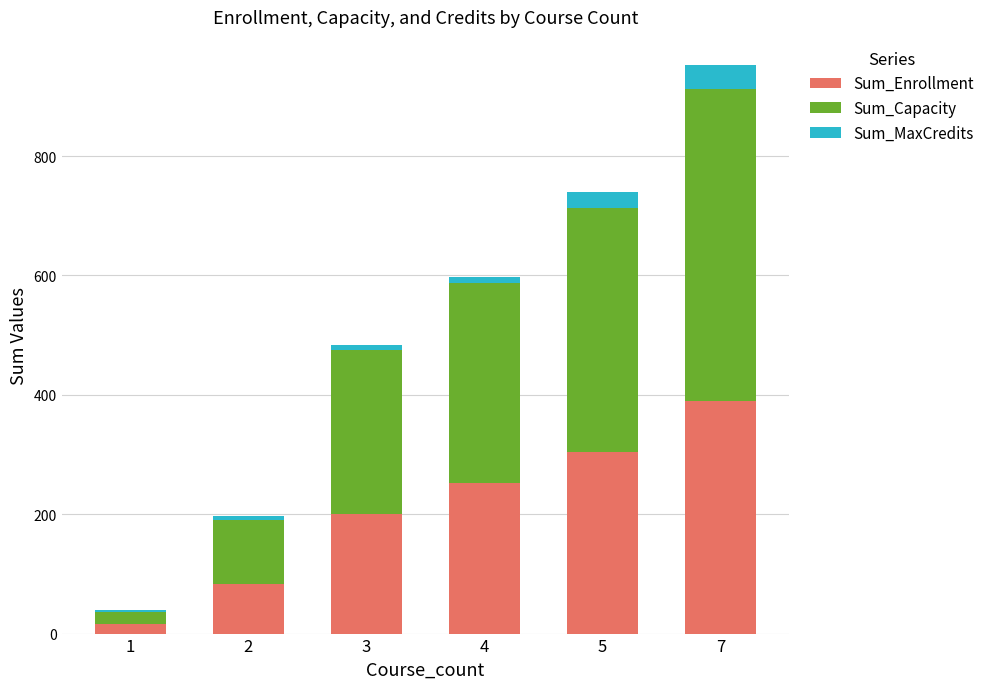

At which category is the sum across all series the highest?

7